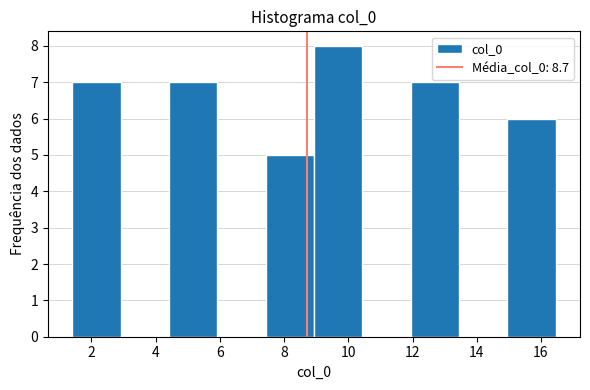

Which range on the x-axis has the tallest bar?

9.0 to 10.4